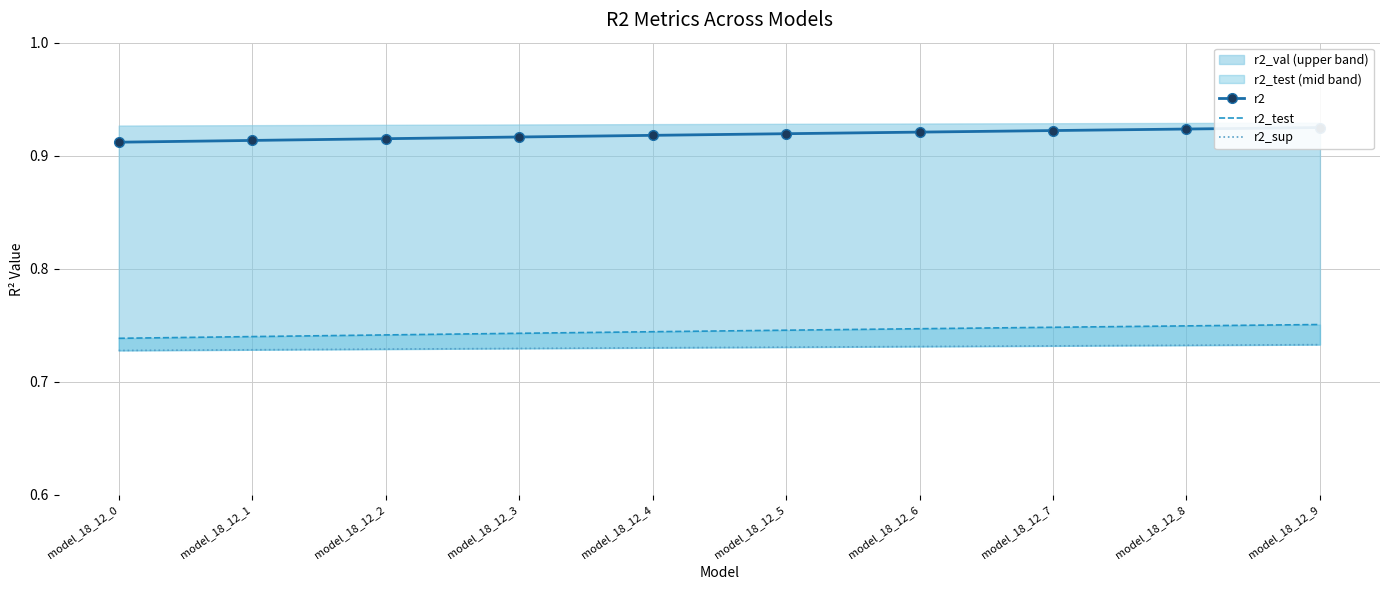

Does the chart have visible grid lines?

Yes